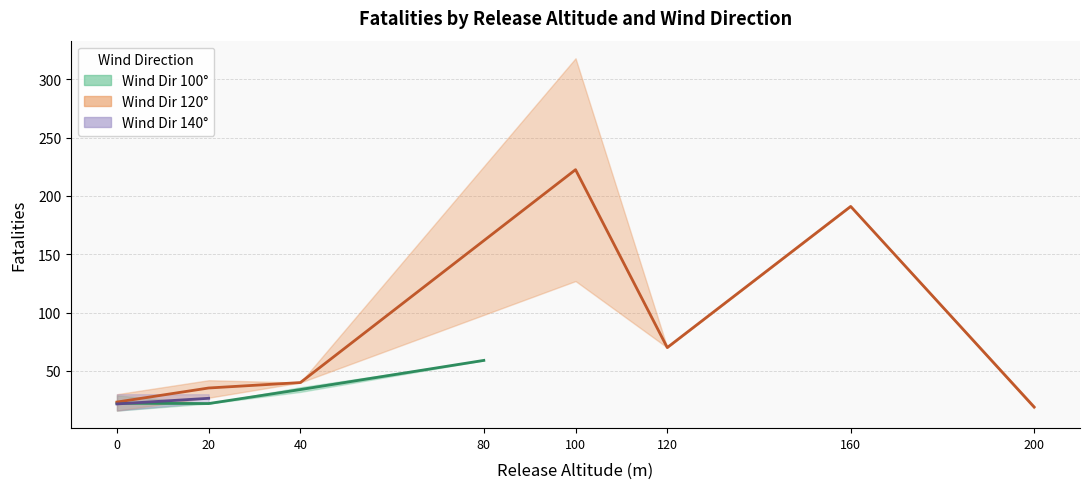

What is the difference between the second highest and second lowest values in the Wind Dir 120 (Fatalities) series?

172.0